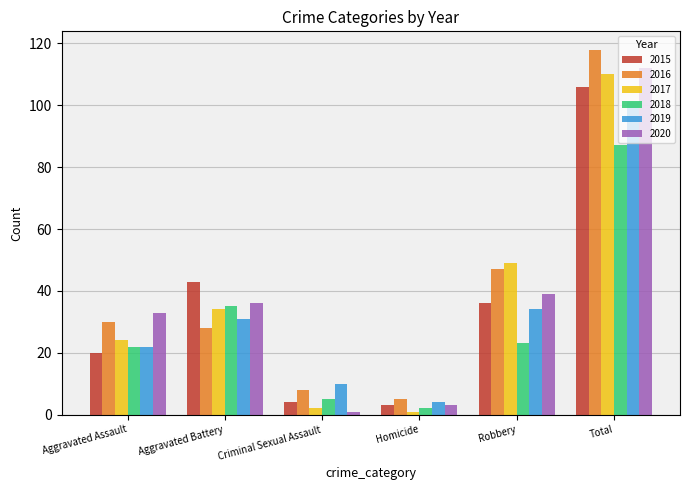

Which series has the largest range (max minus min)?

2016